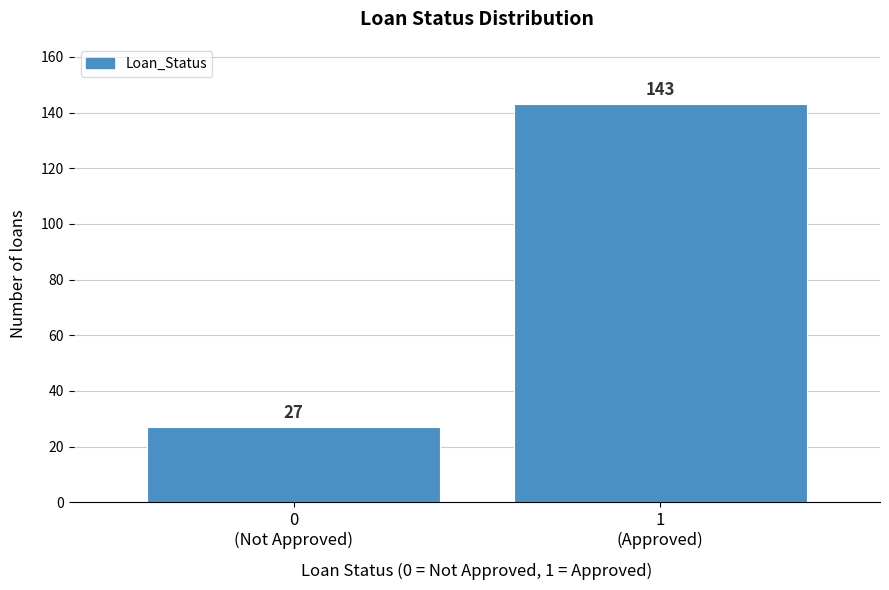

Reading left to right, extract all data points from this chart.

27	143